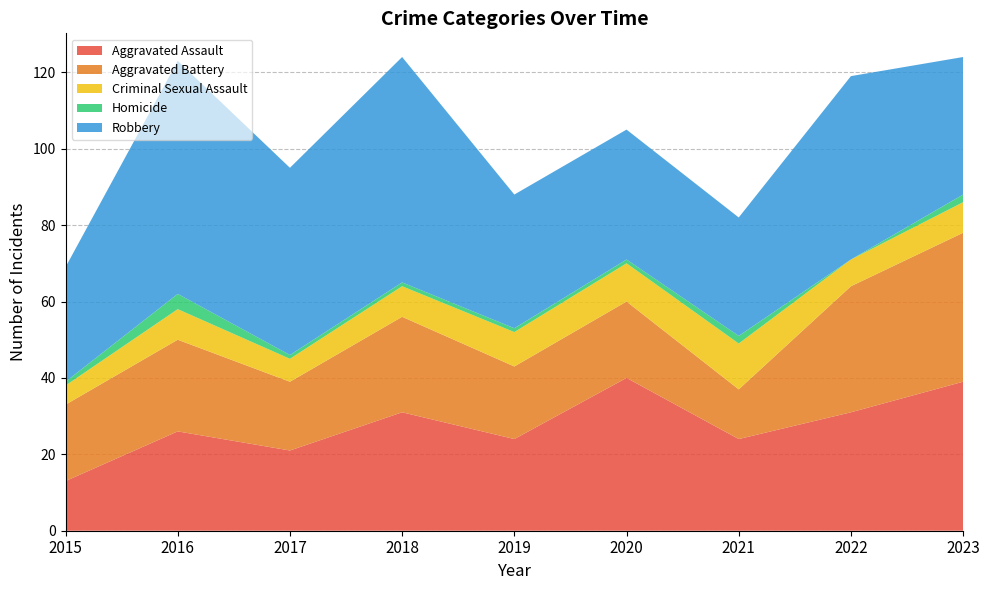

Reading right to left, what are all the values shown in this chart?

Aggravated Assault: 2023=39	2022=31	2021=24	2020=40	2019=24	2018=31	2017=21	2016=26	2015=13
Aggravated Battery: 2023=39	2022=33	2021=13	2020=20	2019=19	2018=25	2017=18	2016=24	2015=20
Criminal Sexual Assault: 2023=8	2022=7	2021=12	2020=10	2019=9	2018=8	2017=6	2016=8	2015=5
Homicide: 2023=2	2022=0	2021=2	2020=1	2019=1	2018=1	2017=1	2016=4	2015=1
Robbery: 2023=36	2022=48	2021=31	2020=34	2019=35	2018=59	2017=49	2016=61	2015=30